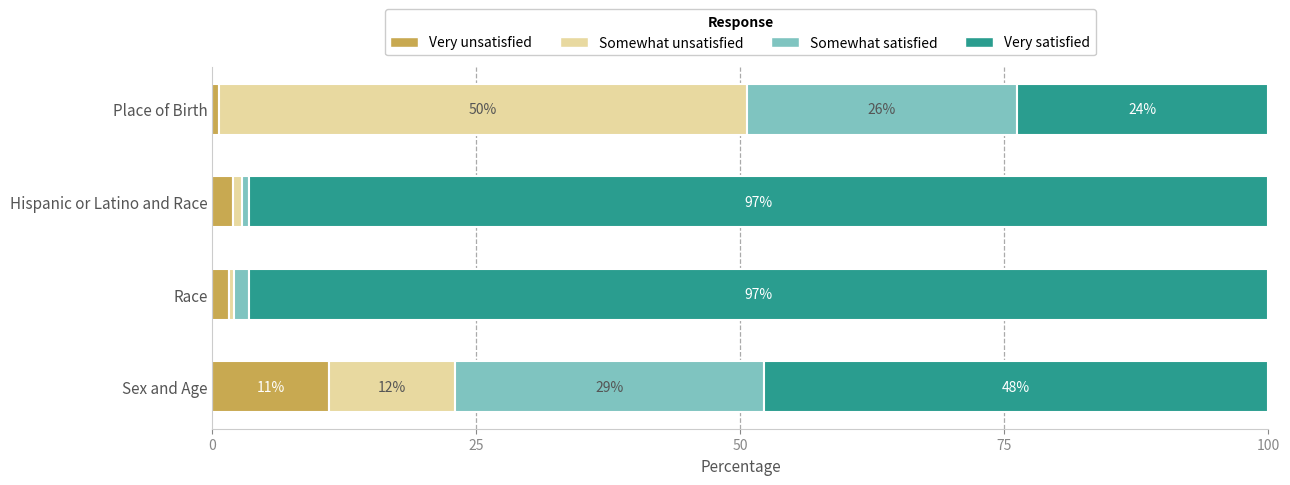

What are all the series names shown in the legend?

Very unsatisfied, Somewhat unsatisfied, Somewhat satisfied, Very satisfied